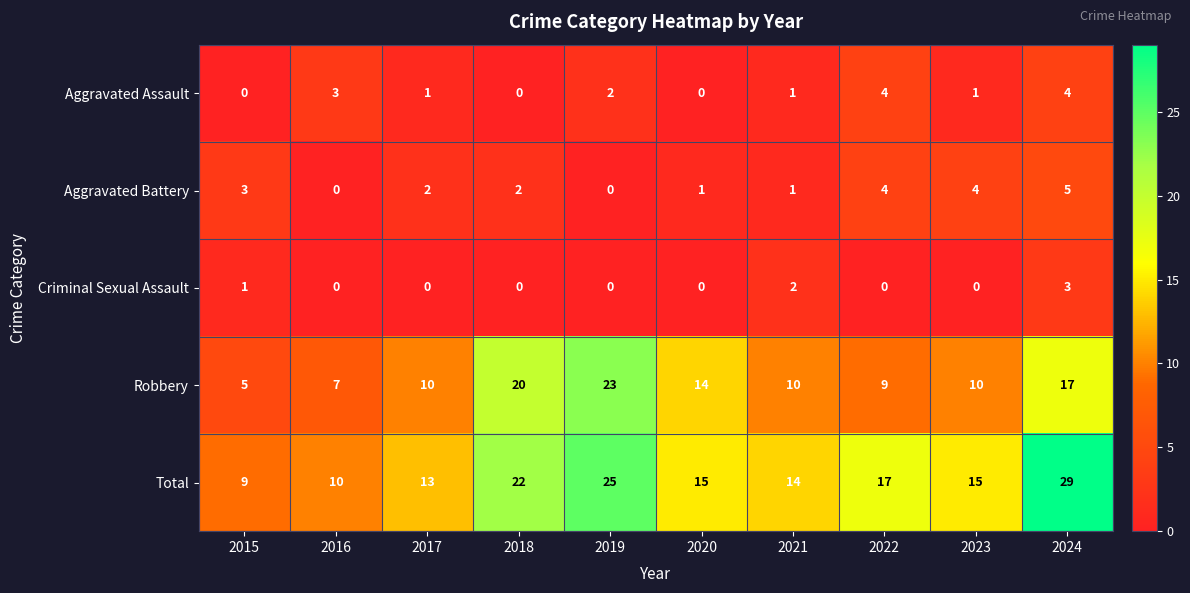

Rank the series by their maximum value, from highest to lowest.

Total, Robbery, Aggravated Battery, Aggravated Assault, Criminal Sexual Assault